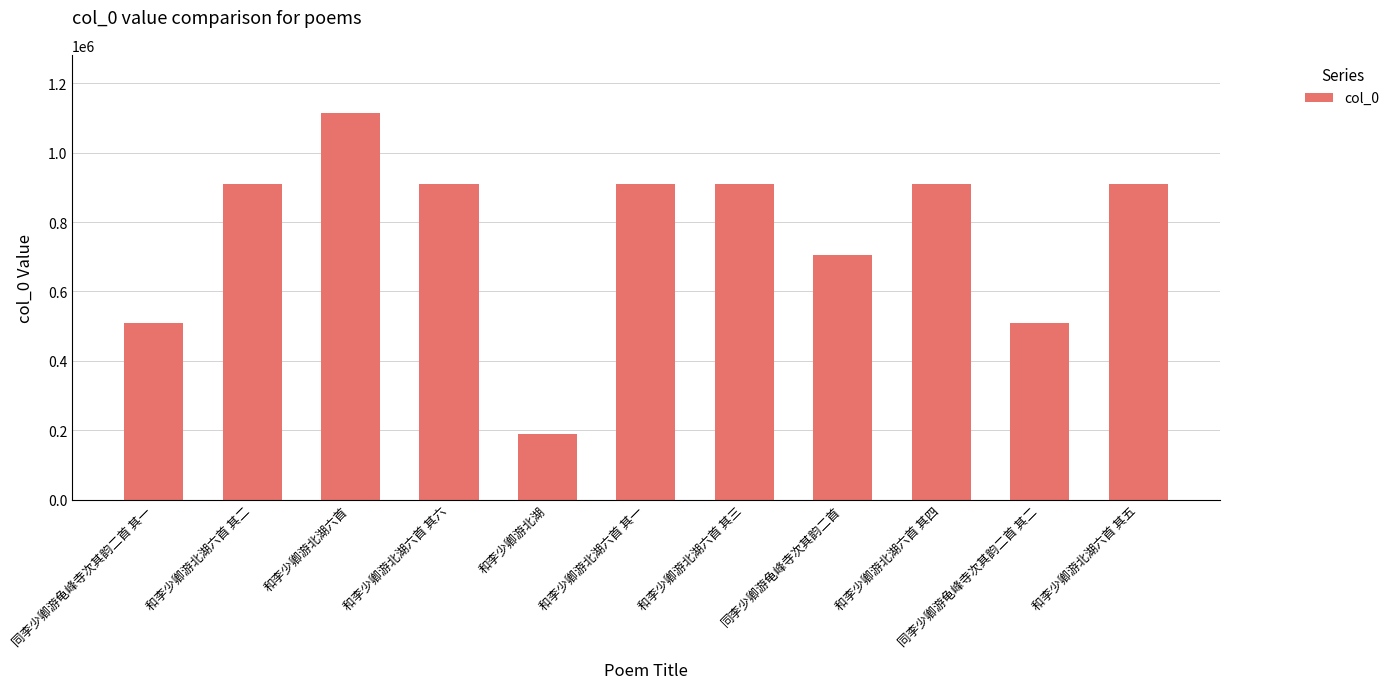

What position from the right is 同李少卿游龟峰寺次其韵二首 其二?

2